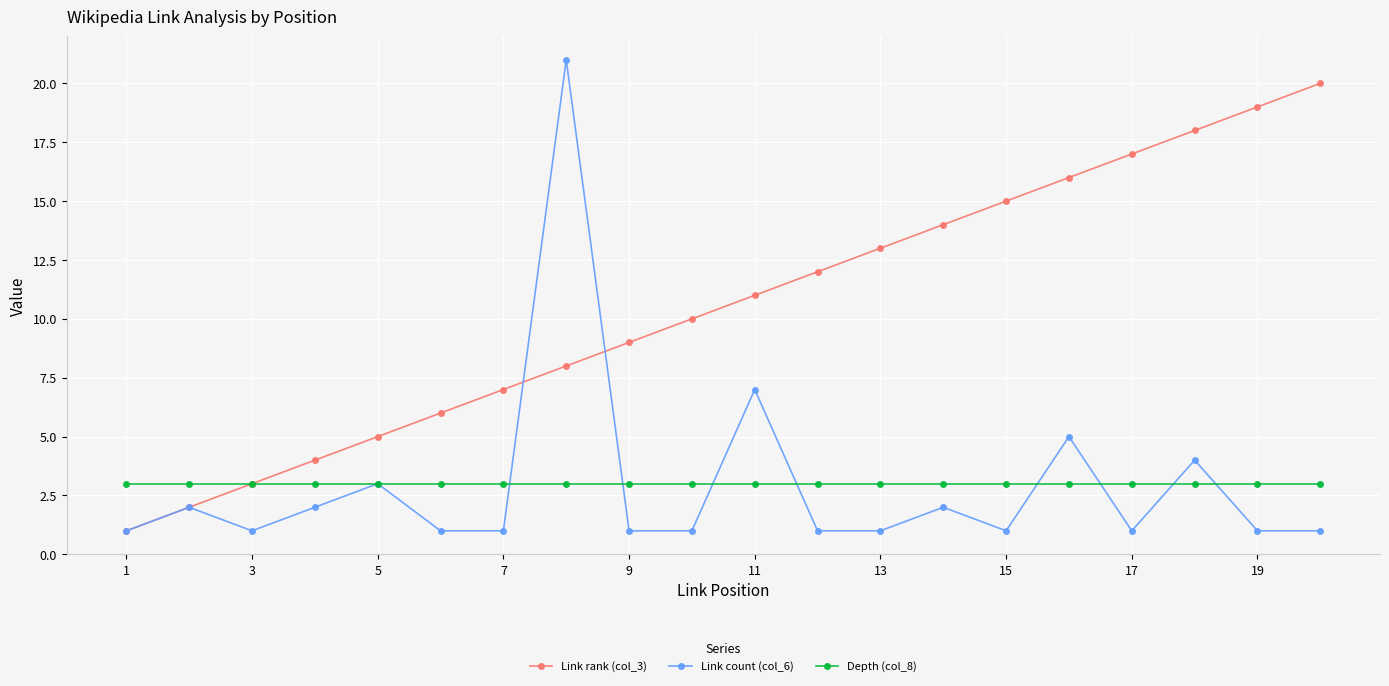

True or false: Link count (col_6) has more than 1 interior local peaks.

True